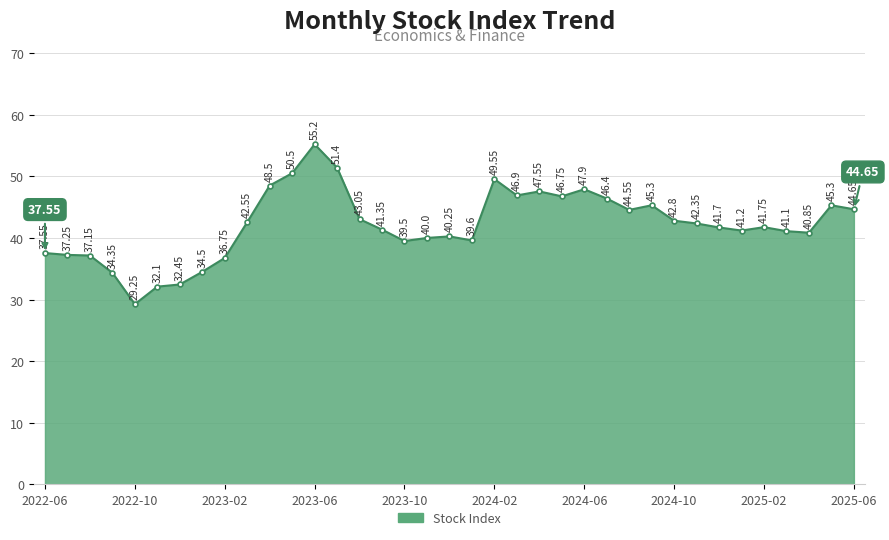

True or false: the data has more than 2 interior local peaks.

True